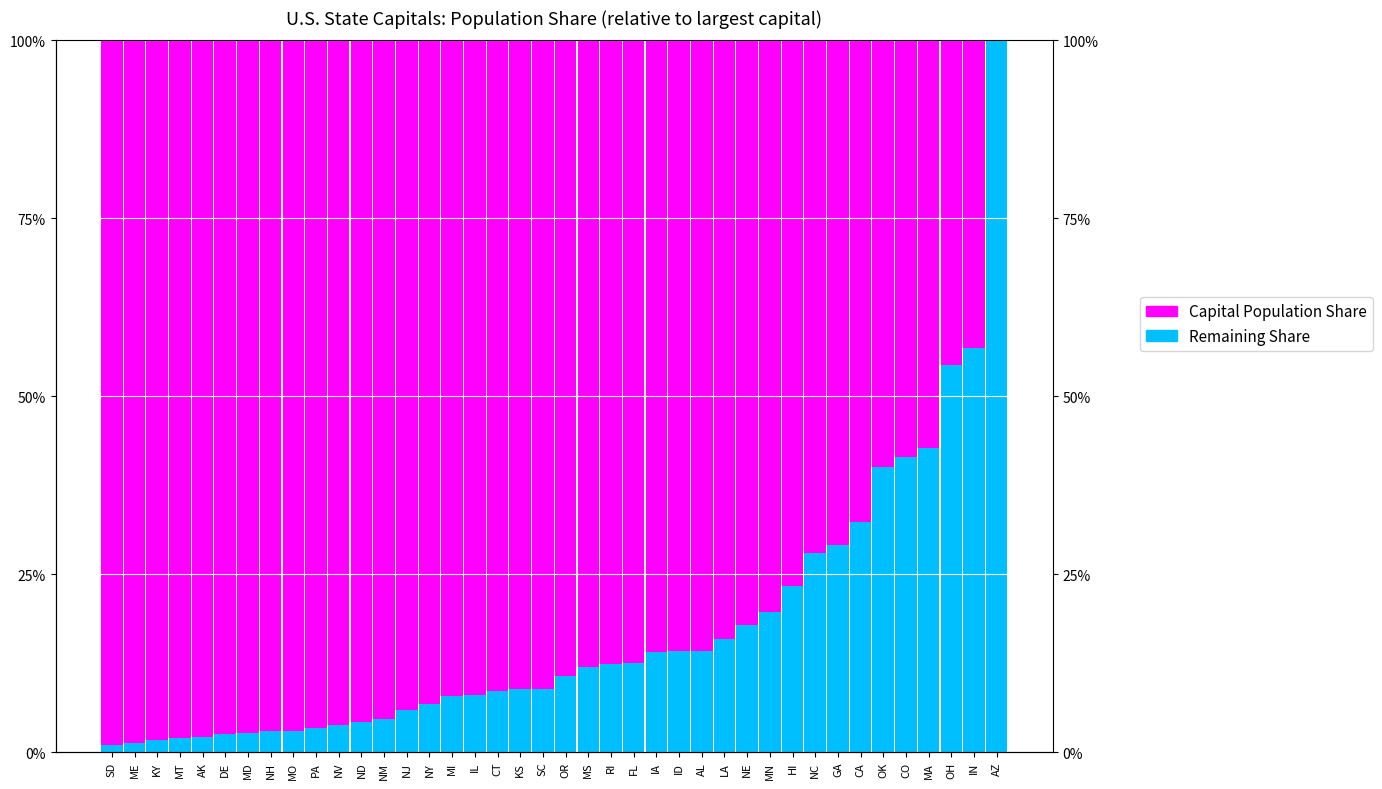

How many groups of bars are there?

40